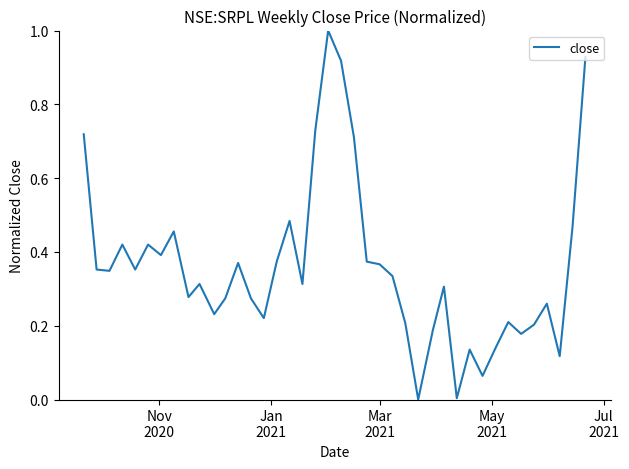

What is the difference between the maximum and second lowest values?

1.0